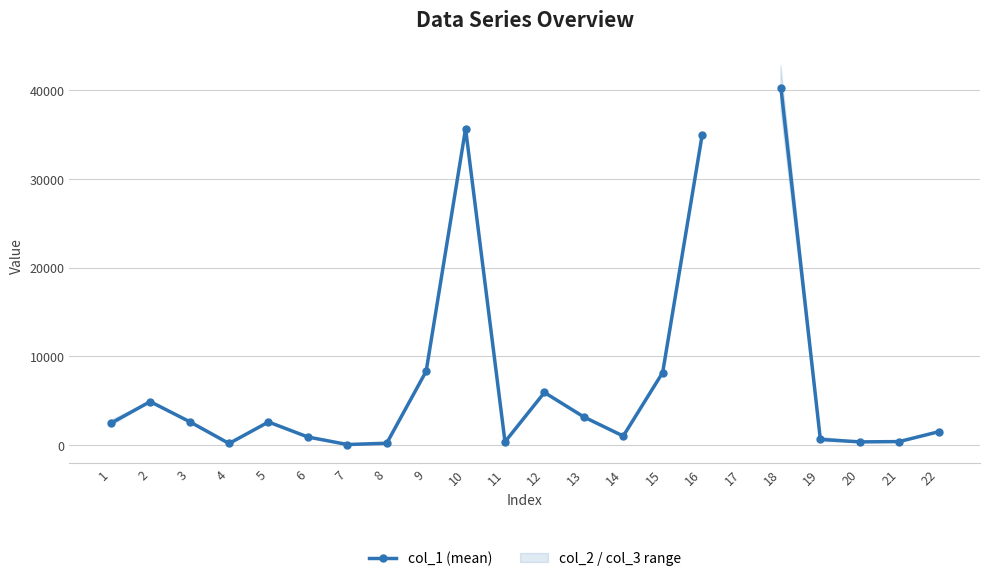

Which label corresponds to the largest value in the chart?

18